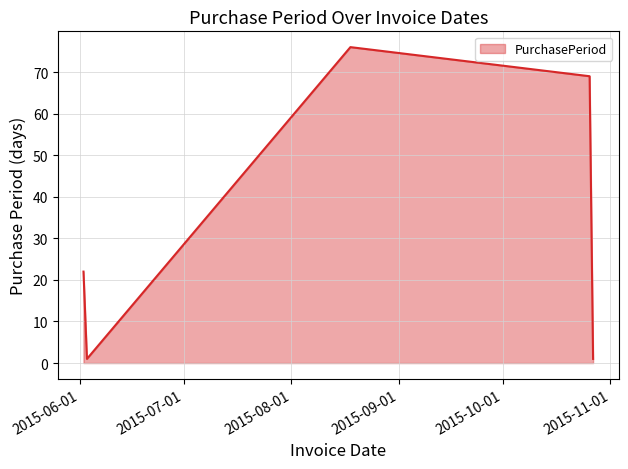

What is the minimum value shown in the chart?

1